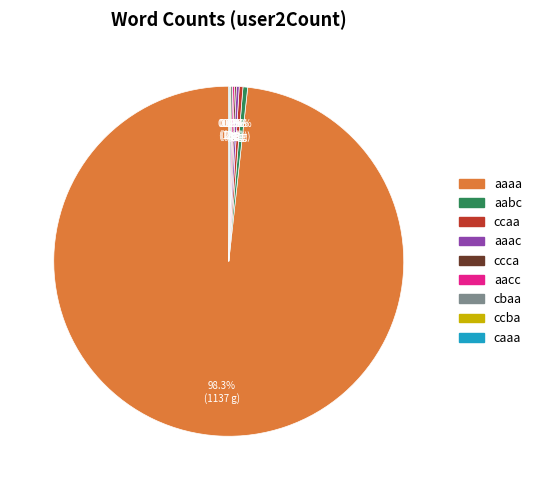

Does any single category account for the majority?

Yes